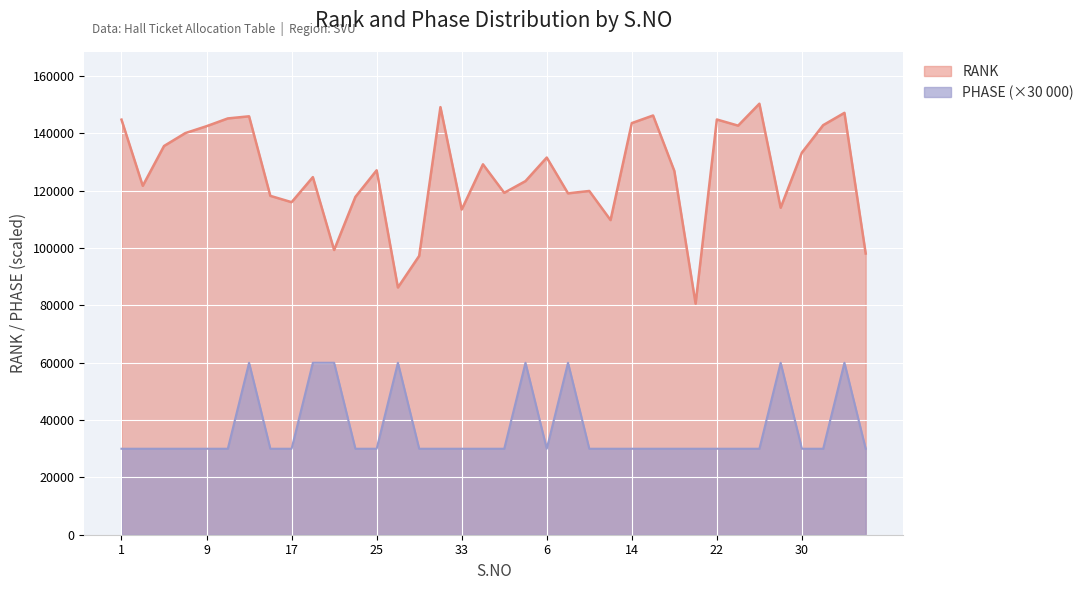

Between 25 and 29, which series saw the biggest shift?

RANK